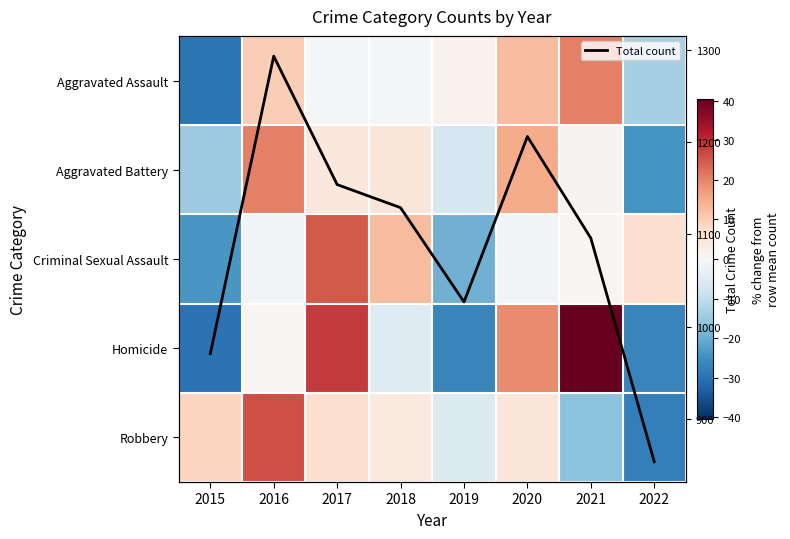

How many categories are shown in the chart?

8